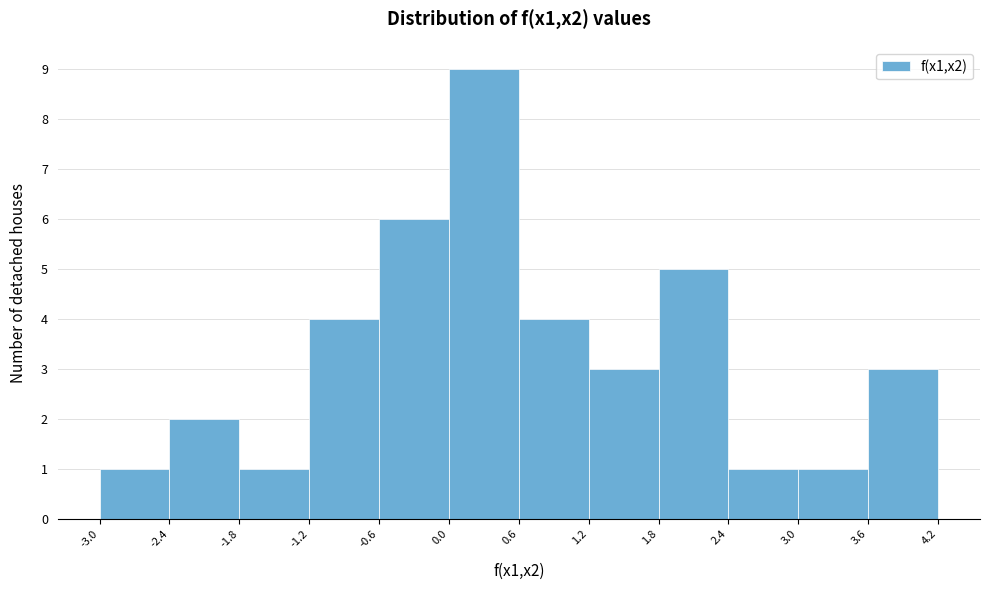

Reading left to right, transcribe this chart: for each bar, give the range it covers on the x-axis and its height. The values are not printed on the chart, so give them approximately, as read against the axis.

-3.0 to -2.4: 1
-2.4 to -1.8: 2
-1.8 to -1.2: 1
-1.2 to -0.6: 4
-0.6 to 0.0: 6
0.0 to 0.6: 9
0.6 to 1.2: 4
1.2 to 1.8: 3
1.8 to 2.4: 5
2.4 to 3.0: 1
3.0 to 3.6: 1
3.6 to 4.2: 3